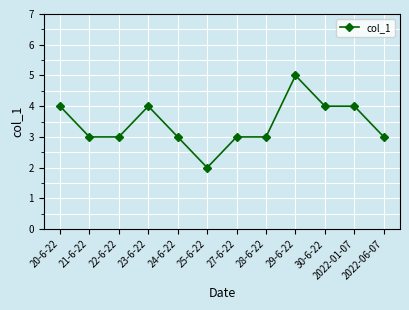

Where does the data first go above 3?

20-6-22